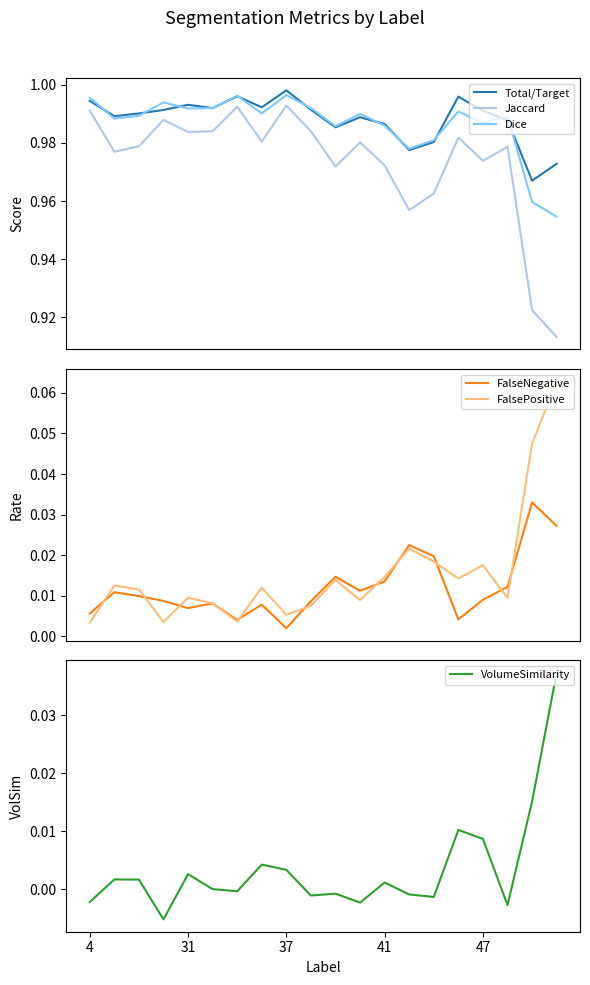

How many distinct data groups are displayed?

6